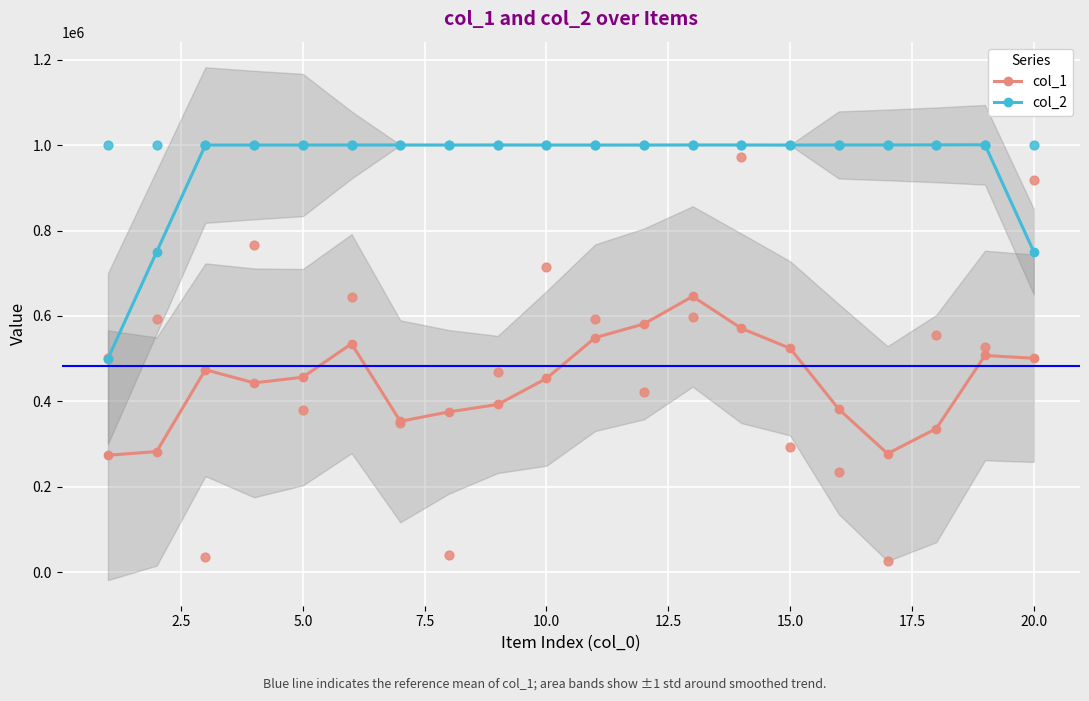

True or false: col_2 and col_1 intersect in this chart.

False